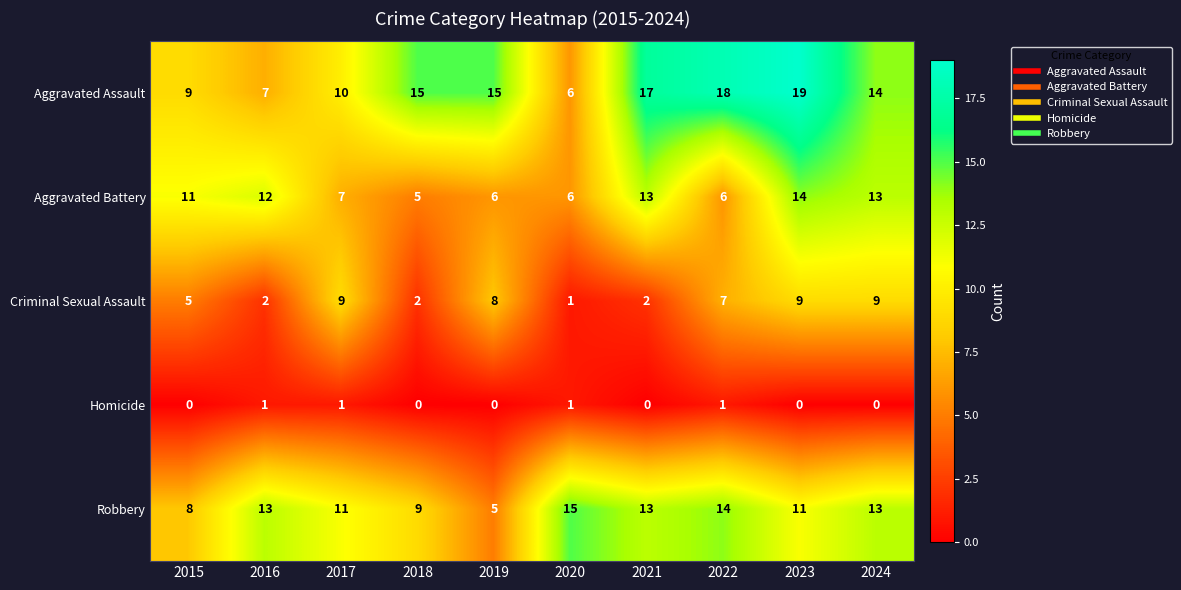

Which series has the largest range (max minus min)?

Aggravated Assault